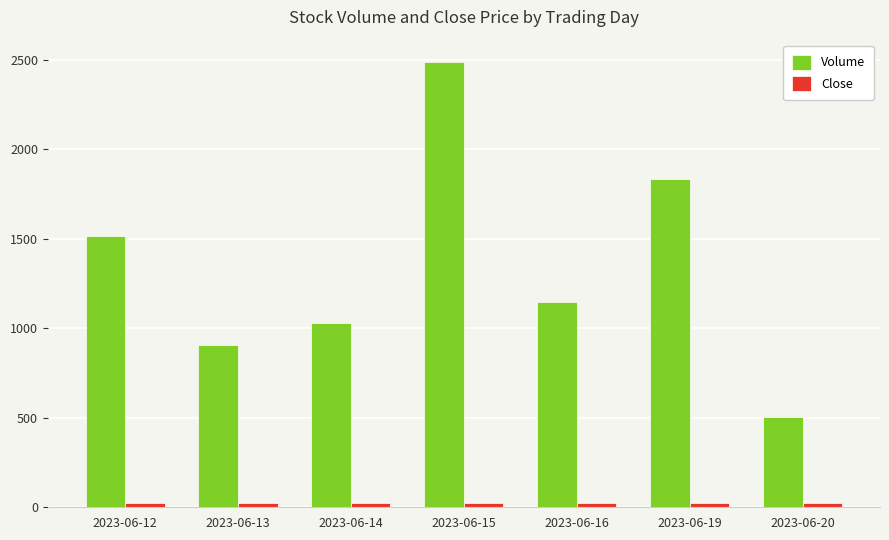

What is the sum of the Volume values at 2023-06-13 and 2023-06-14?

1935.0